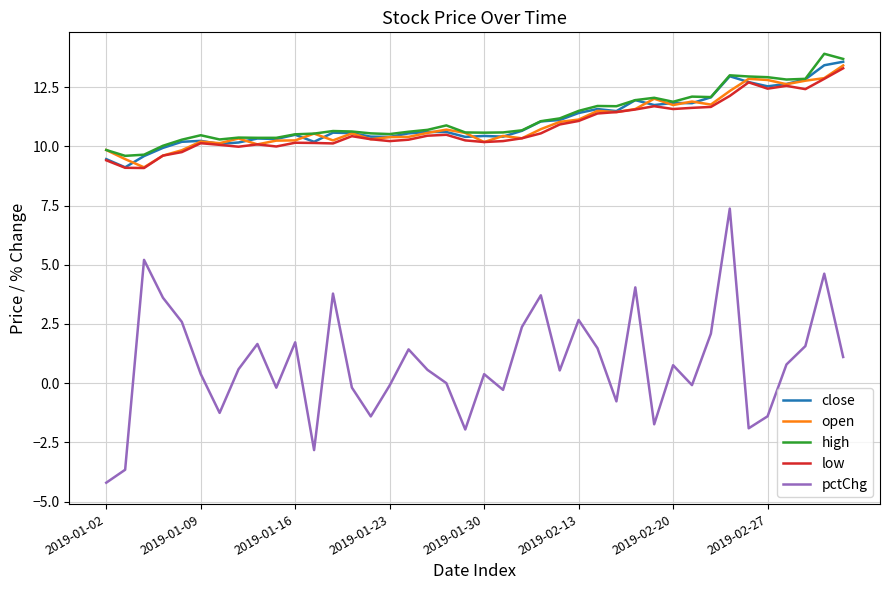

True or false: high and low intersect in this chart.

False